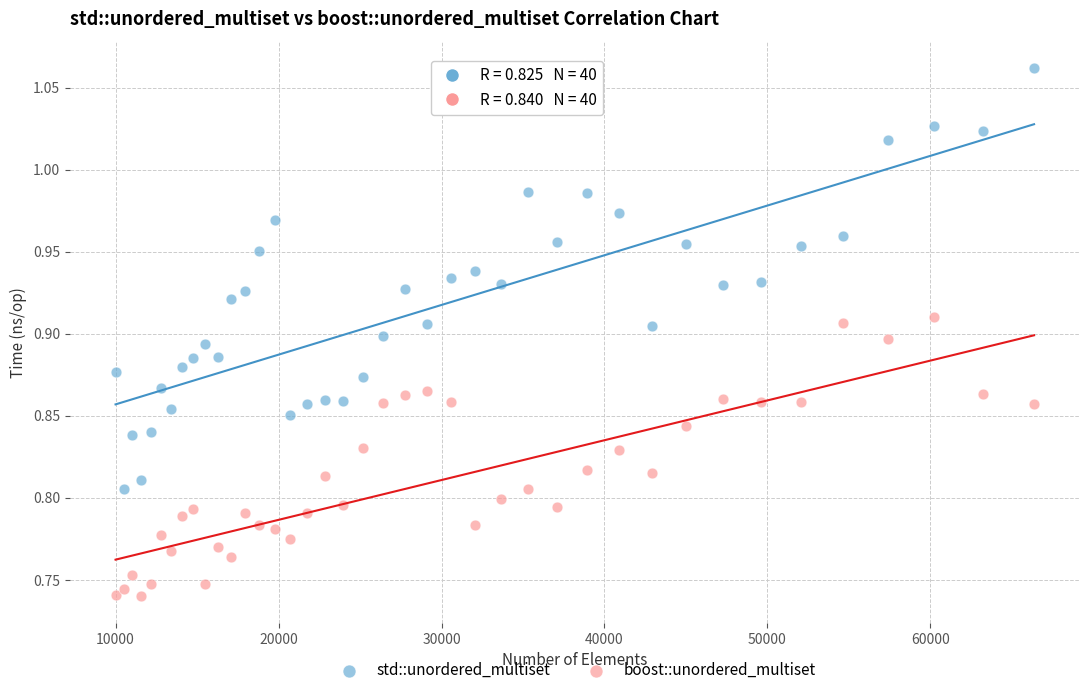

Which series contains the highest Y value?

std::unordered_multiset